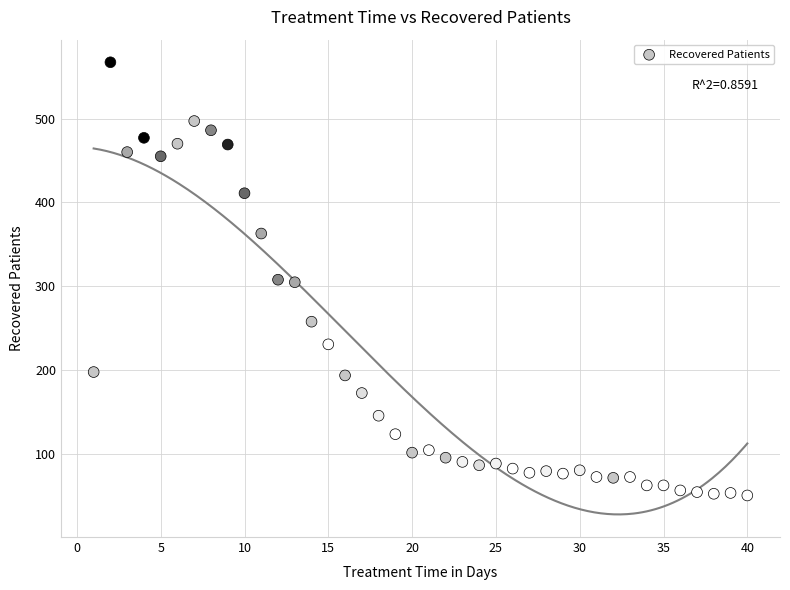

What is the range of Y values (max minus min)?

516